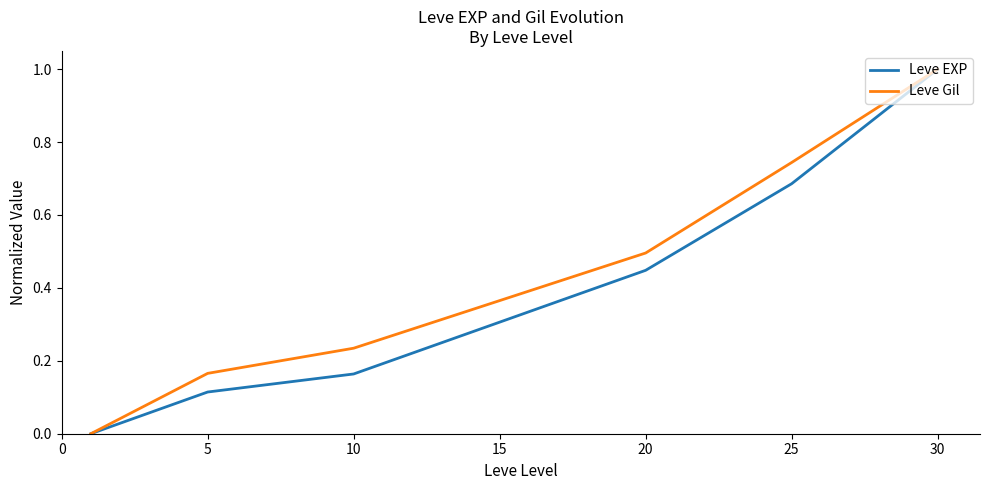

What is the maximum value shown in the chart?

1.0